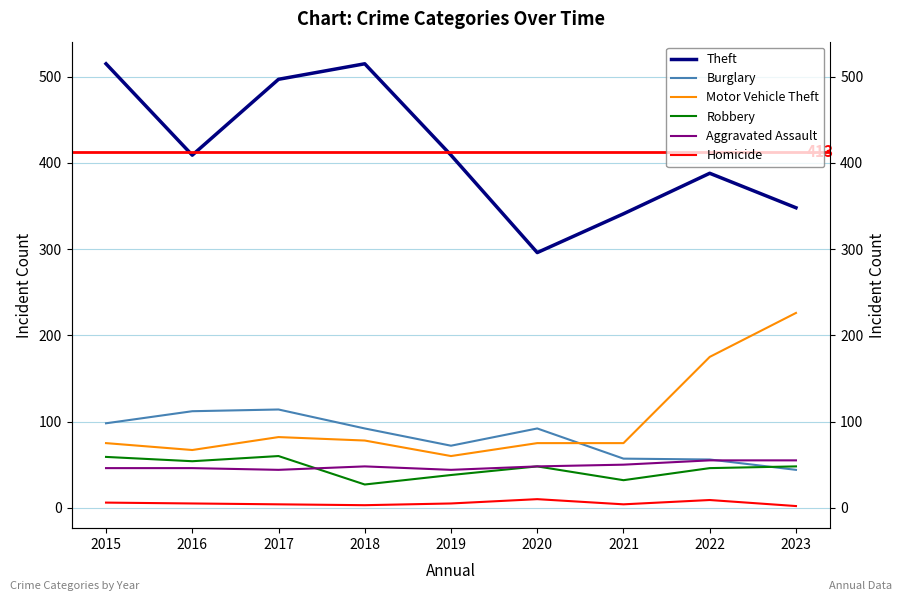

True or false: Aggravated Assault and Homicide cross at least once.

False